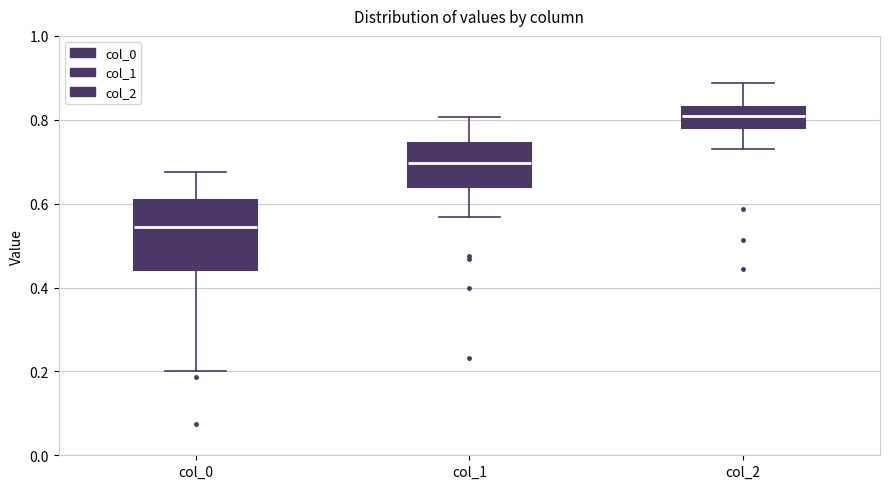

Which box has the lowest median line?

col_0